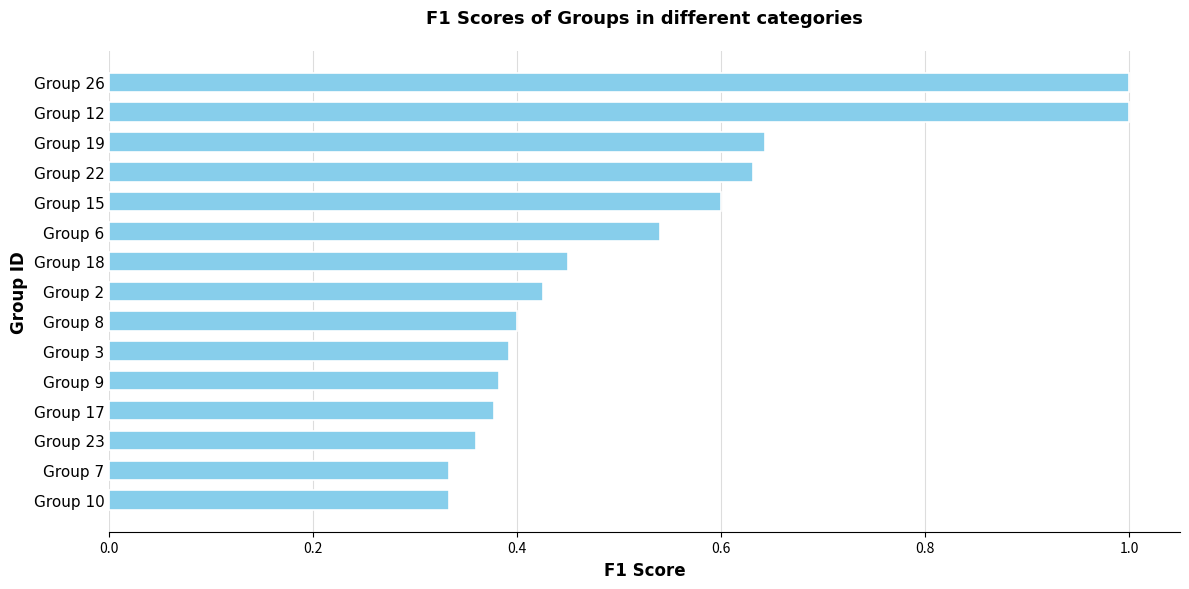

True or false: the data shows 0.1 at Group 17.

False